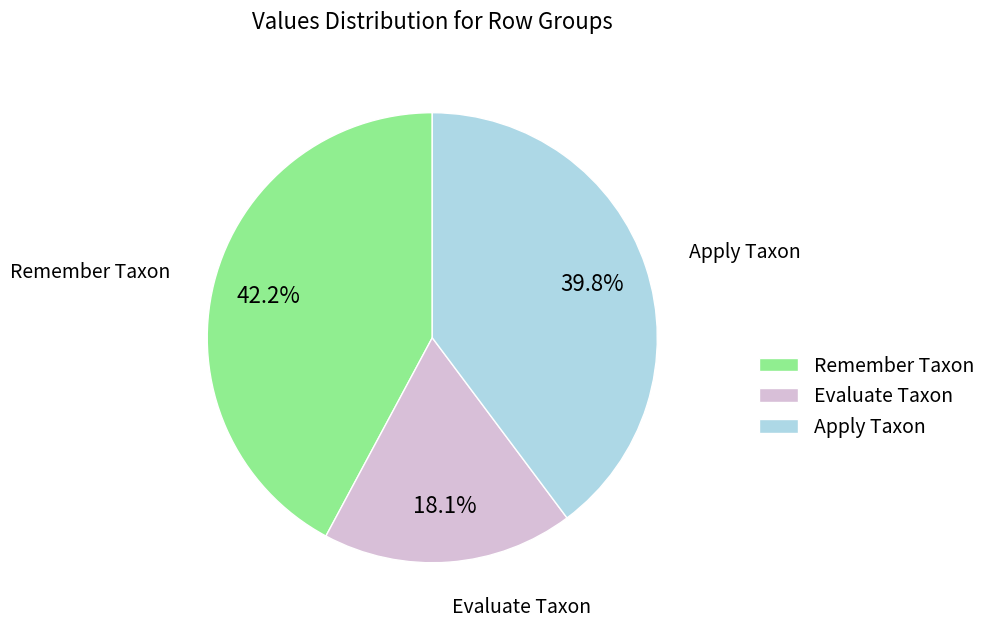

Between Remember Taxon and Evaluate Taxon, which is larger?

Remember Taxon